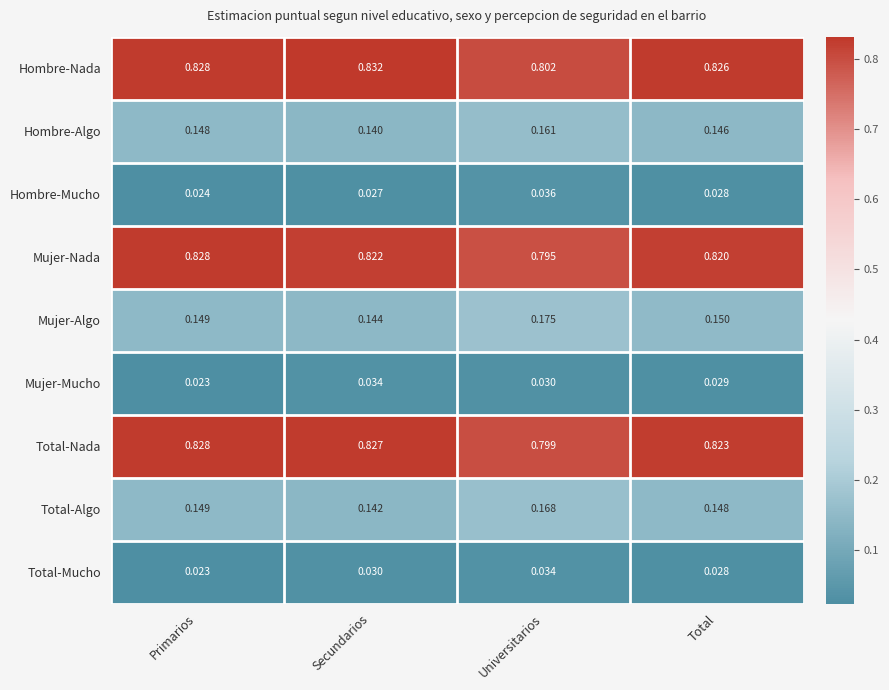

At which label is Hombre-Mucho closest to 0?

Primarios